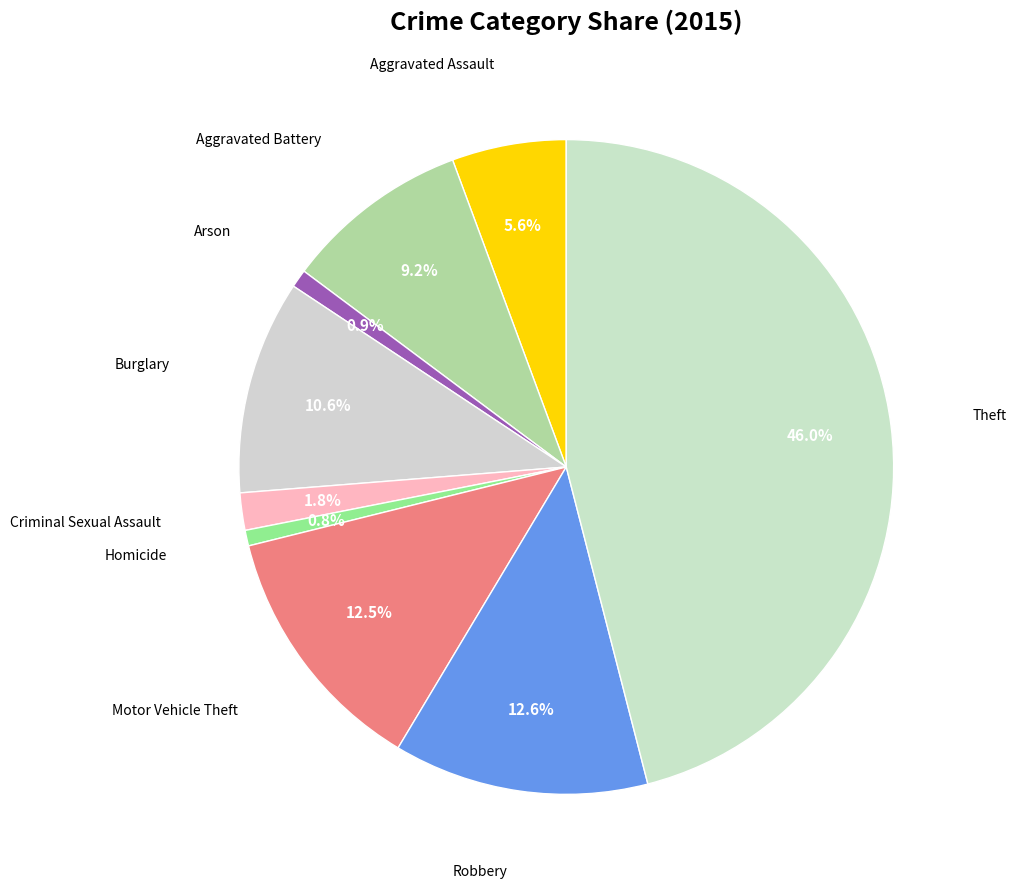

Count the number of slices in the pie.

9